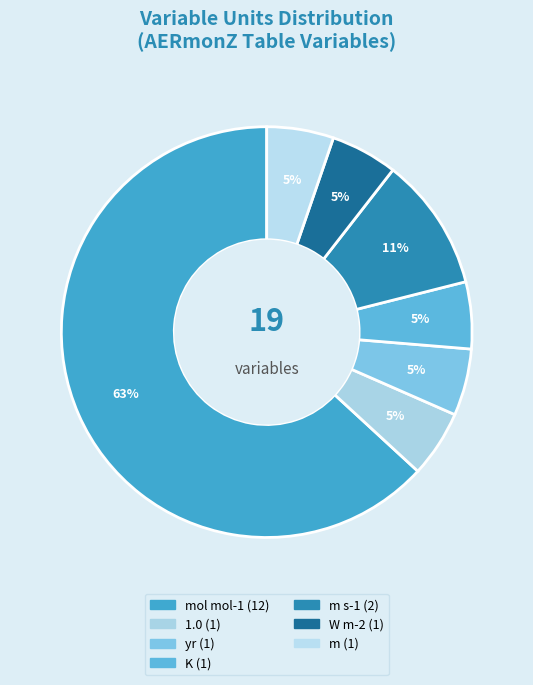

Which slice is the smallest?

1.0